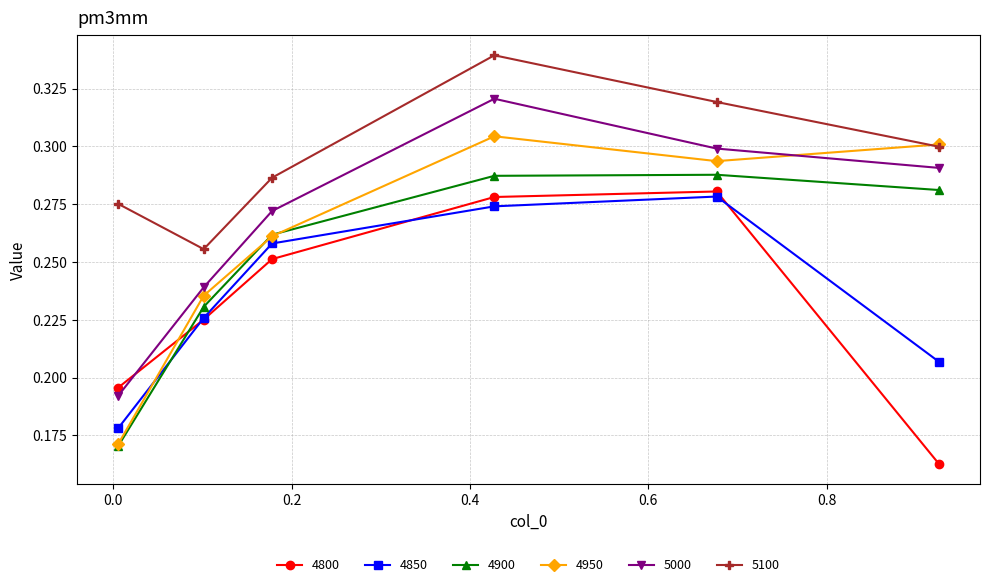

What is the difference between the second highest and second lowest values in the 4900 series?

0.1